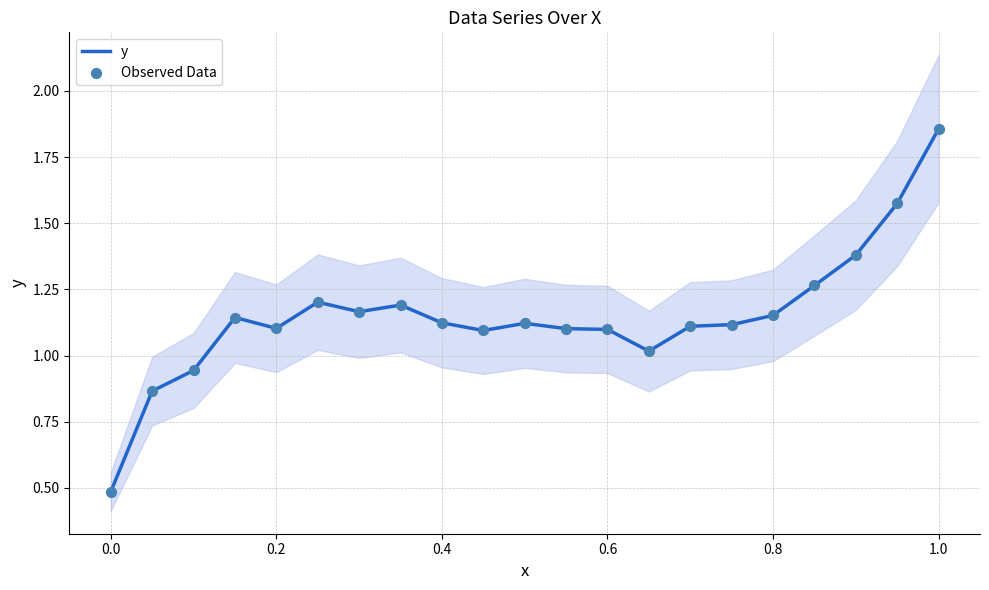

Which series has the largest total across all categories?

y